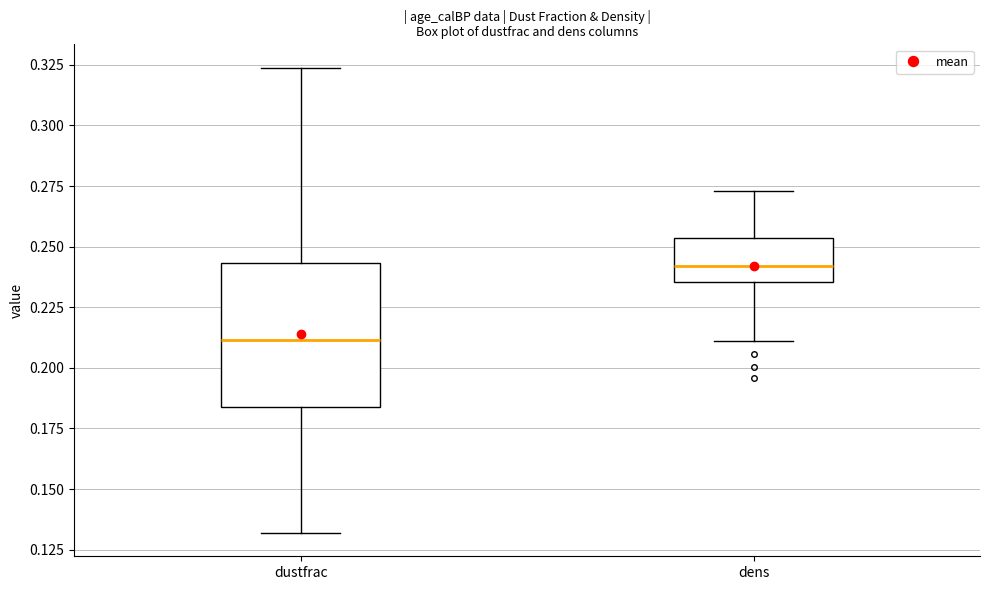

Which box is the tallest, from its lower edge to its upper edge?

dustfrac